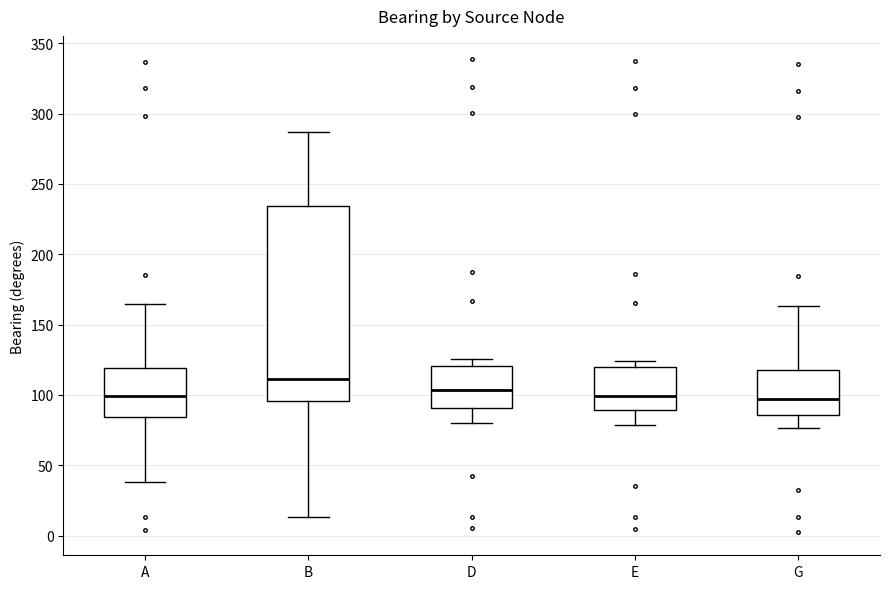

Which box has the highest median line?

B